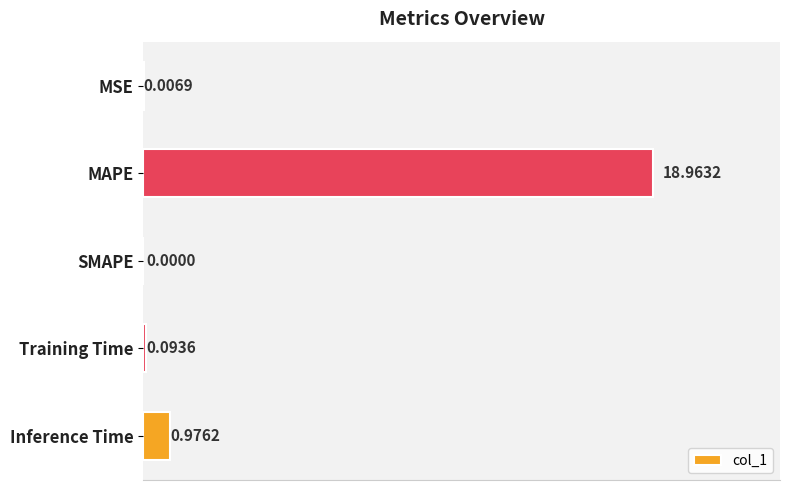

Between MSE and SMAPE, which is larger?

MSE